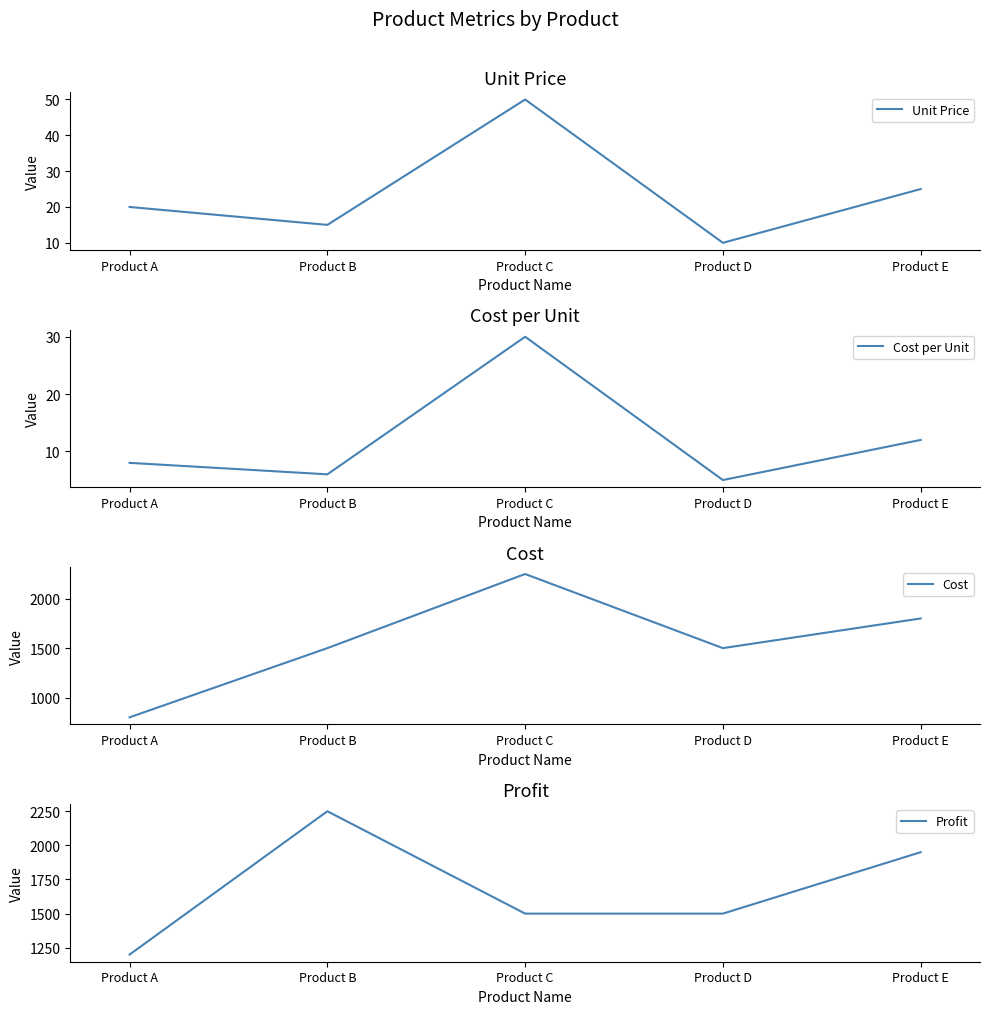

At which category does Cost reach its first local valley?

Product D